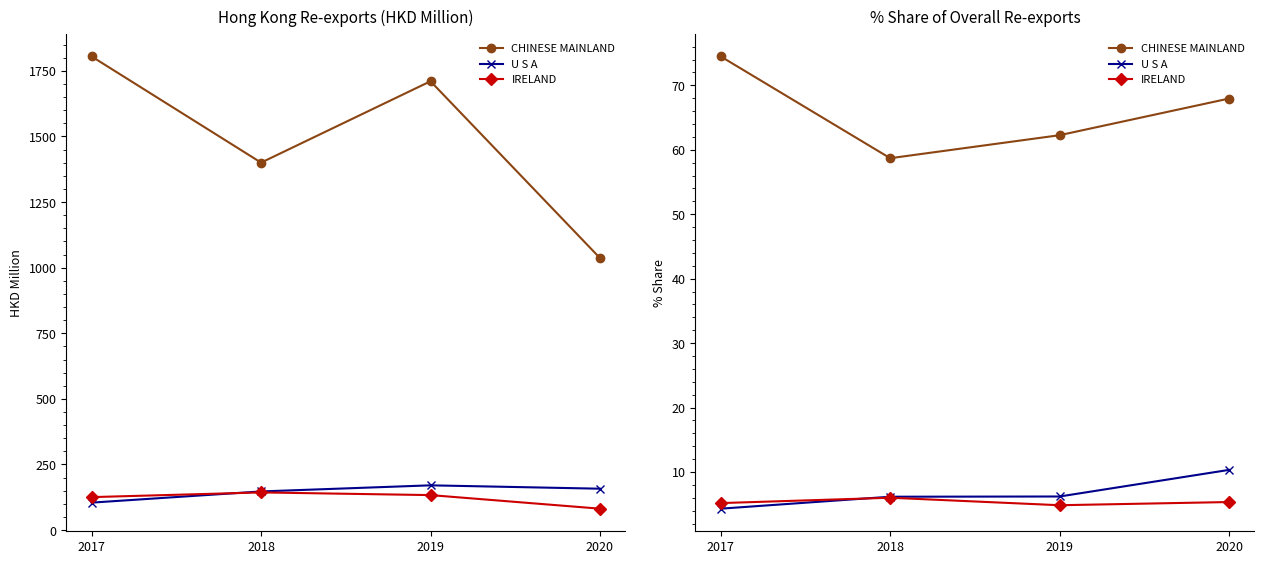

List the labels in order of U S A value, largest first.

2020, 2019, 2018, 2017